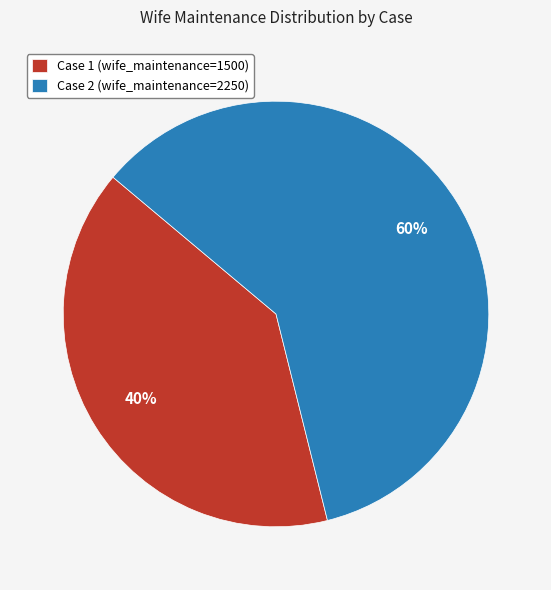

Combined, do Case 2 (wife_maintenance=2250) and Case 1 (wife_maintenance=1500) account for over 50%?

Yes